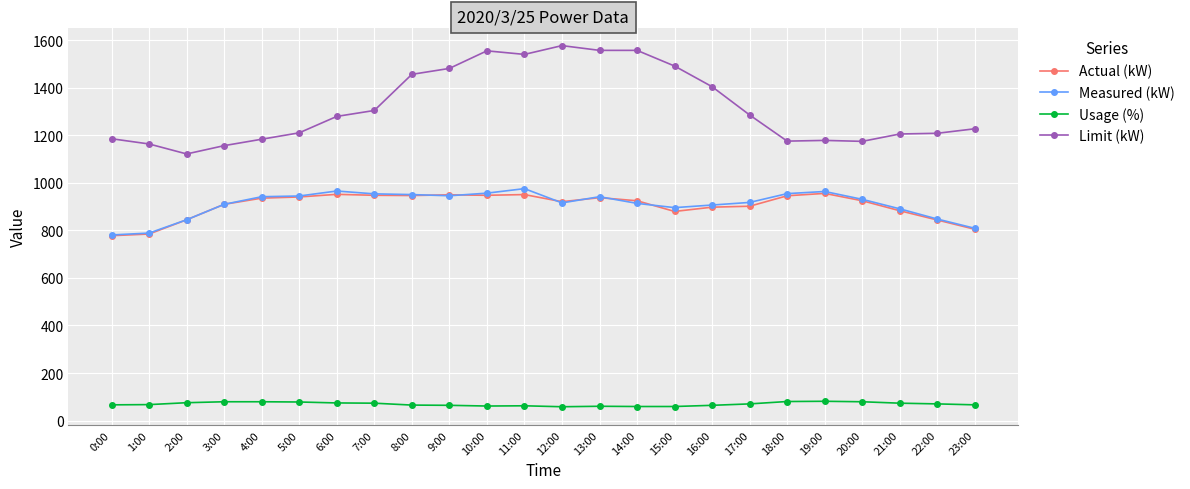

True or false: Measured (kW) has a value of 942 at 4:00.

True